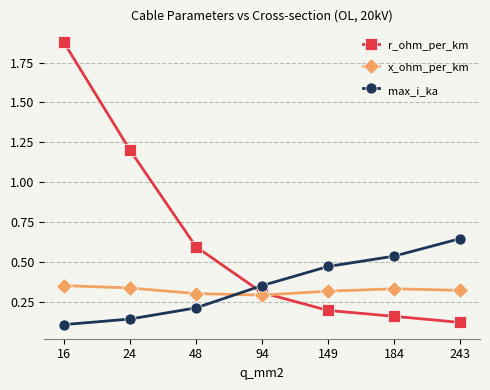

Rank the series at 48 from highest to lowest value.

r_ohm_per_km, x_ohm_per_km, max_i_ka